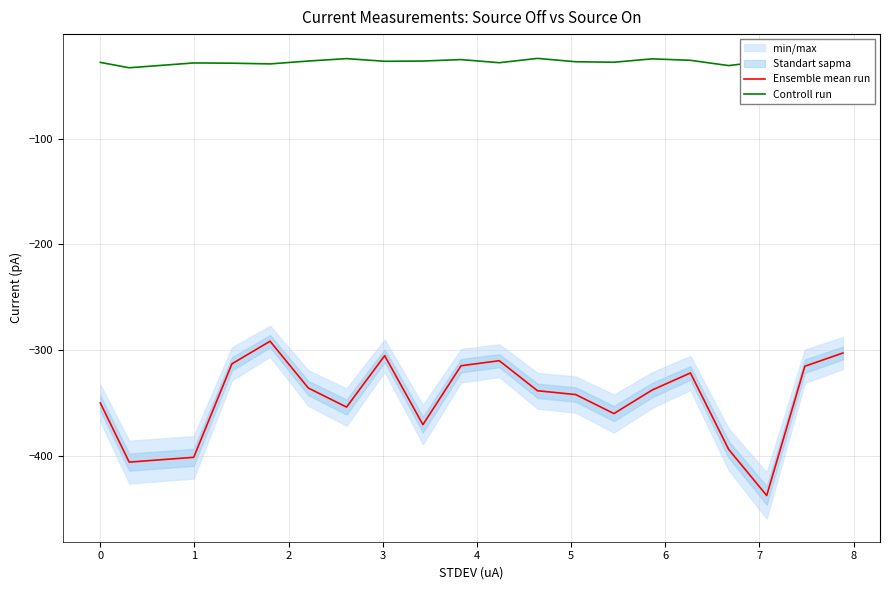

Read the Controll run value at 0.

-27.9